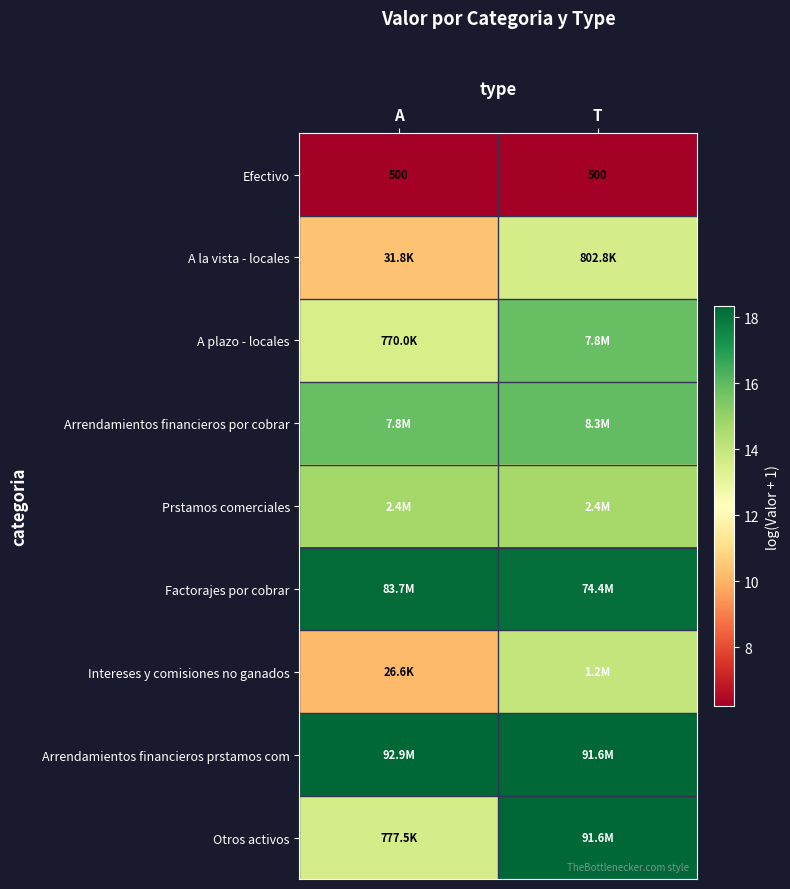

List the series in order of their peak value, highest first.

Arrendamientos financieros prstamos com, Otros activos, Factorajes por cobrar, Arrendamientos financieros por cobrar, A plazo - locales, Prstamos comerciales, Intereses y comisiones no ganados, A la vista - locales, Efectivo